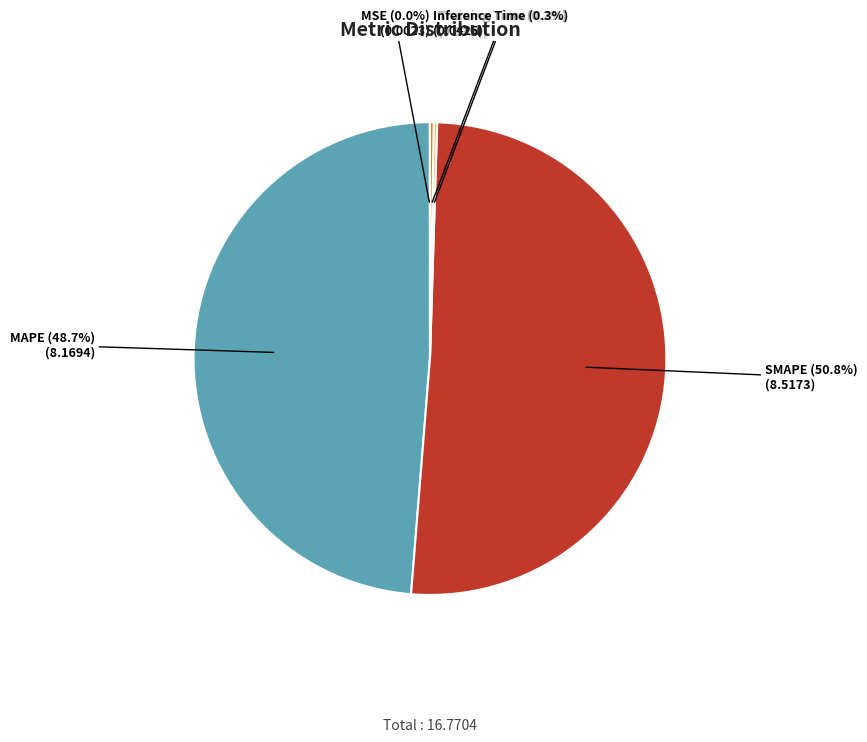

Which slice represents more than half of the pie?

SMAPE